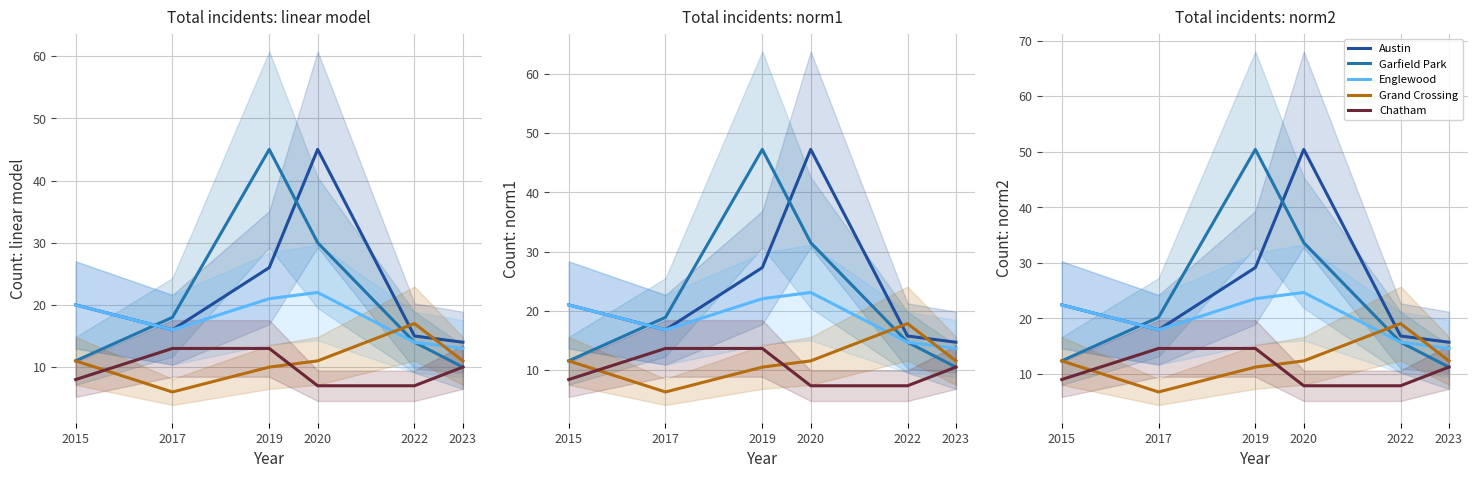

How many categories are shown in the chart?

6